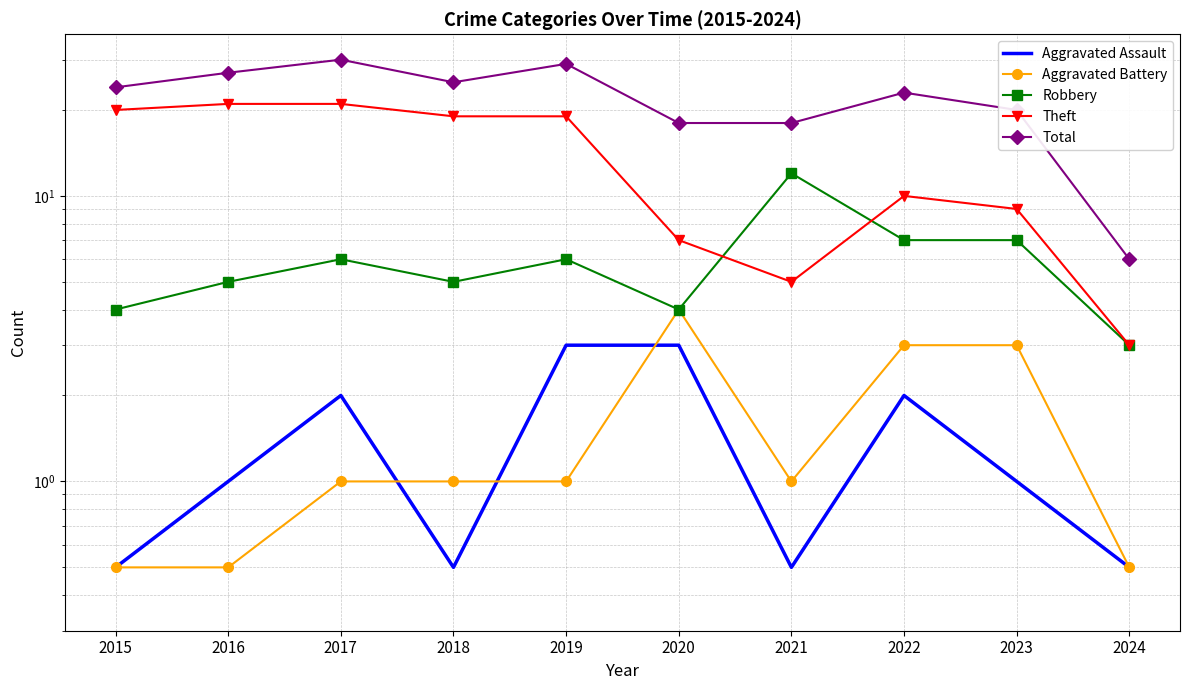

Rank the series by their maximum value, from lowest to highest.

Aggravated Assault, Aggravated Battery, Robbery, Theft, Total